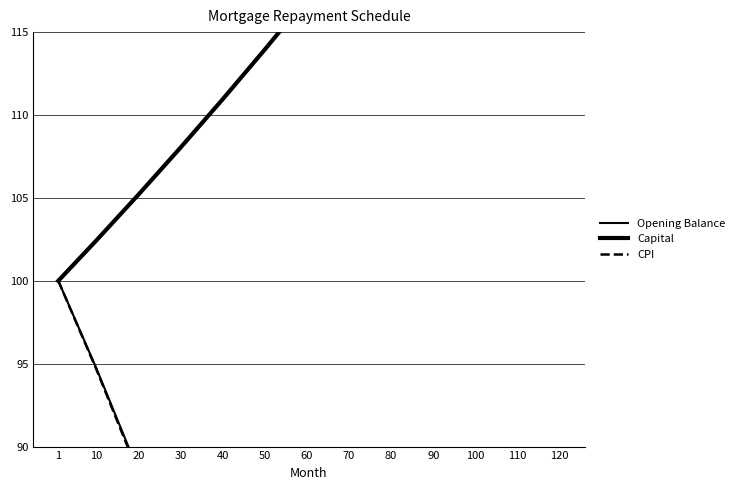

At which label does Opening Balance first exceed 59?

1